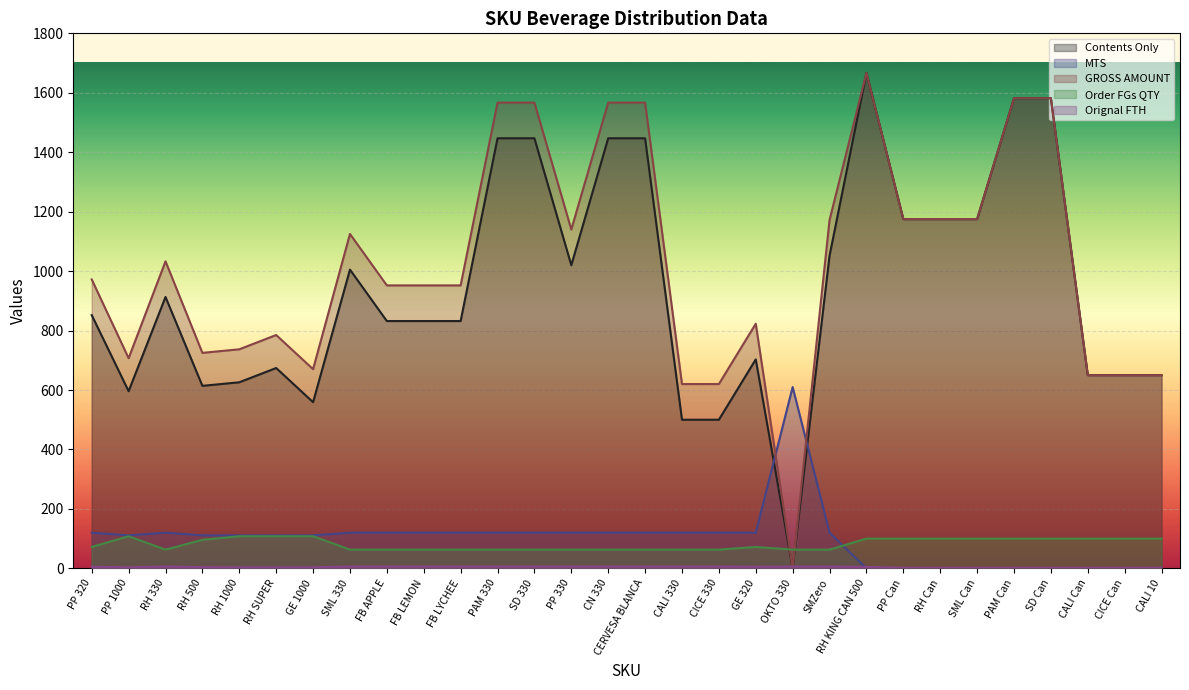

True or false: Orignal FTH has a value of 6.1 at CERVESA BLANCA.

True